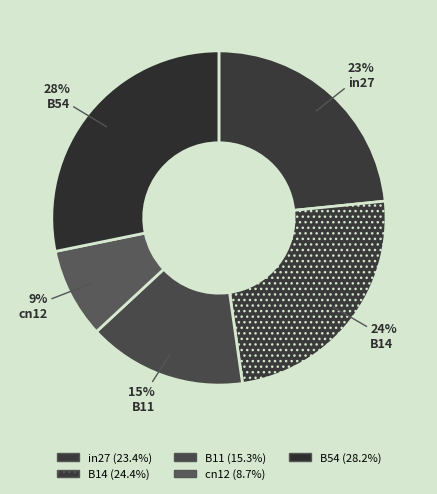

Rank the categories by value from lowest to highest.

cn12, B11, in27, B14, B54